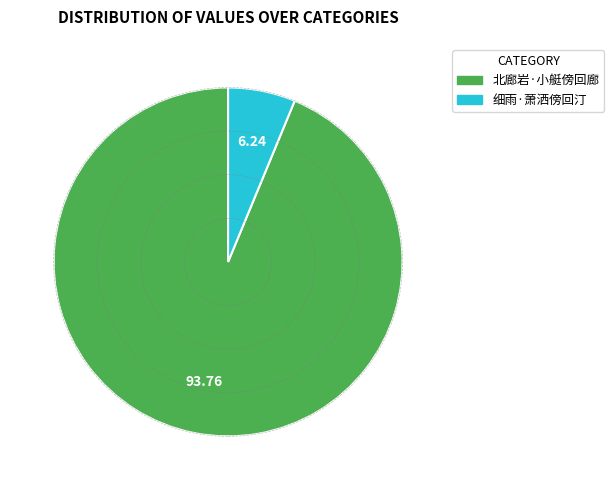

Which has a higher value, 北廊岩·小艇傍回廊 or 细雨·萧洒傍回汀?

北廊岩·小艇傍回廊